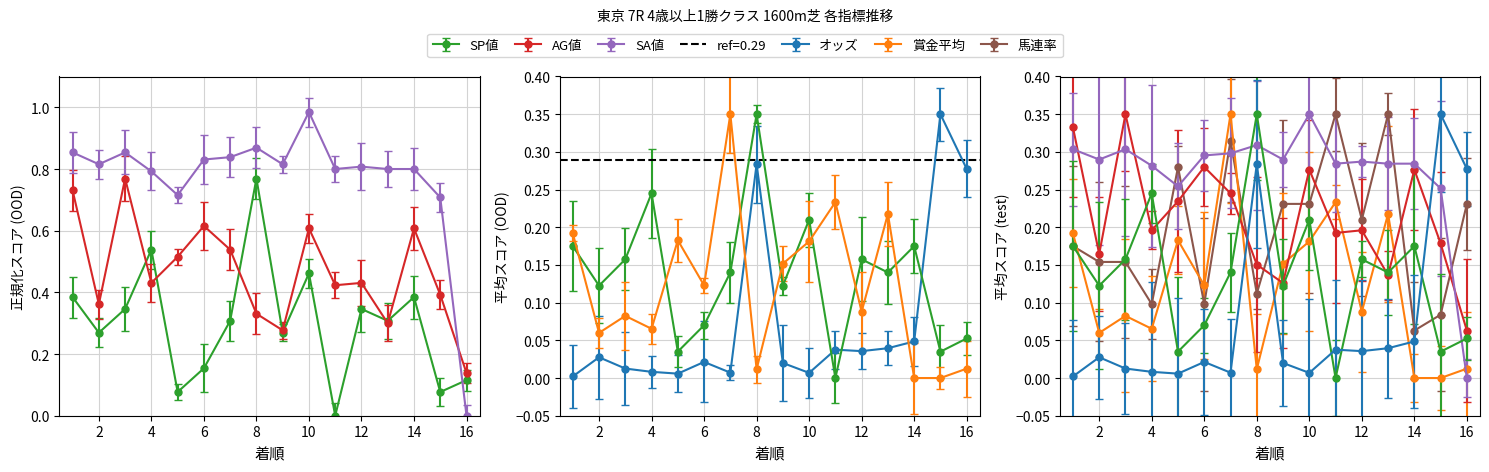

Between 6 and 14, which series saw the biggest shift?

SP値